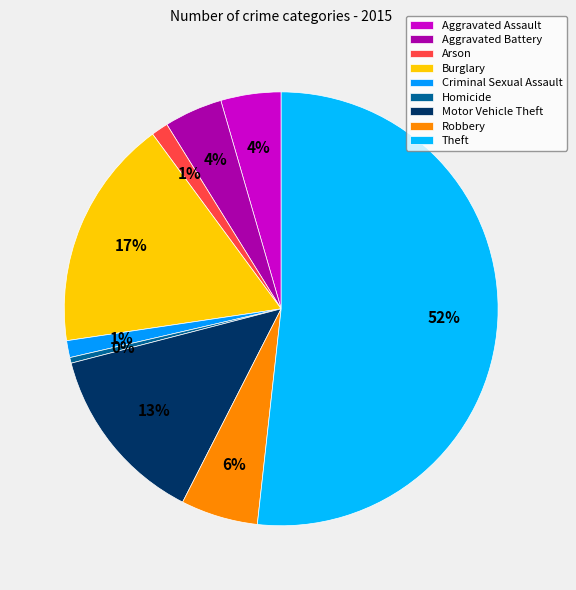

Count the number of slices in the pie.

9